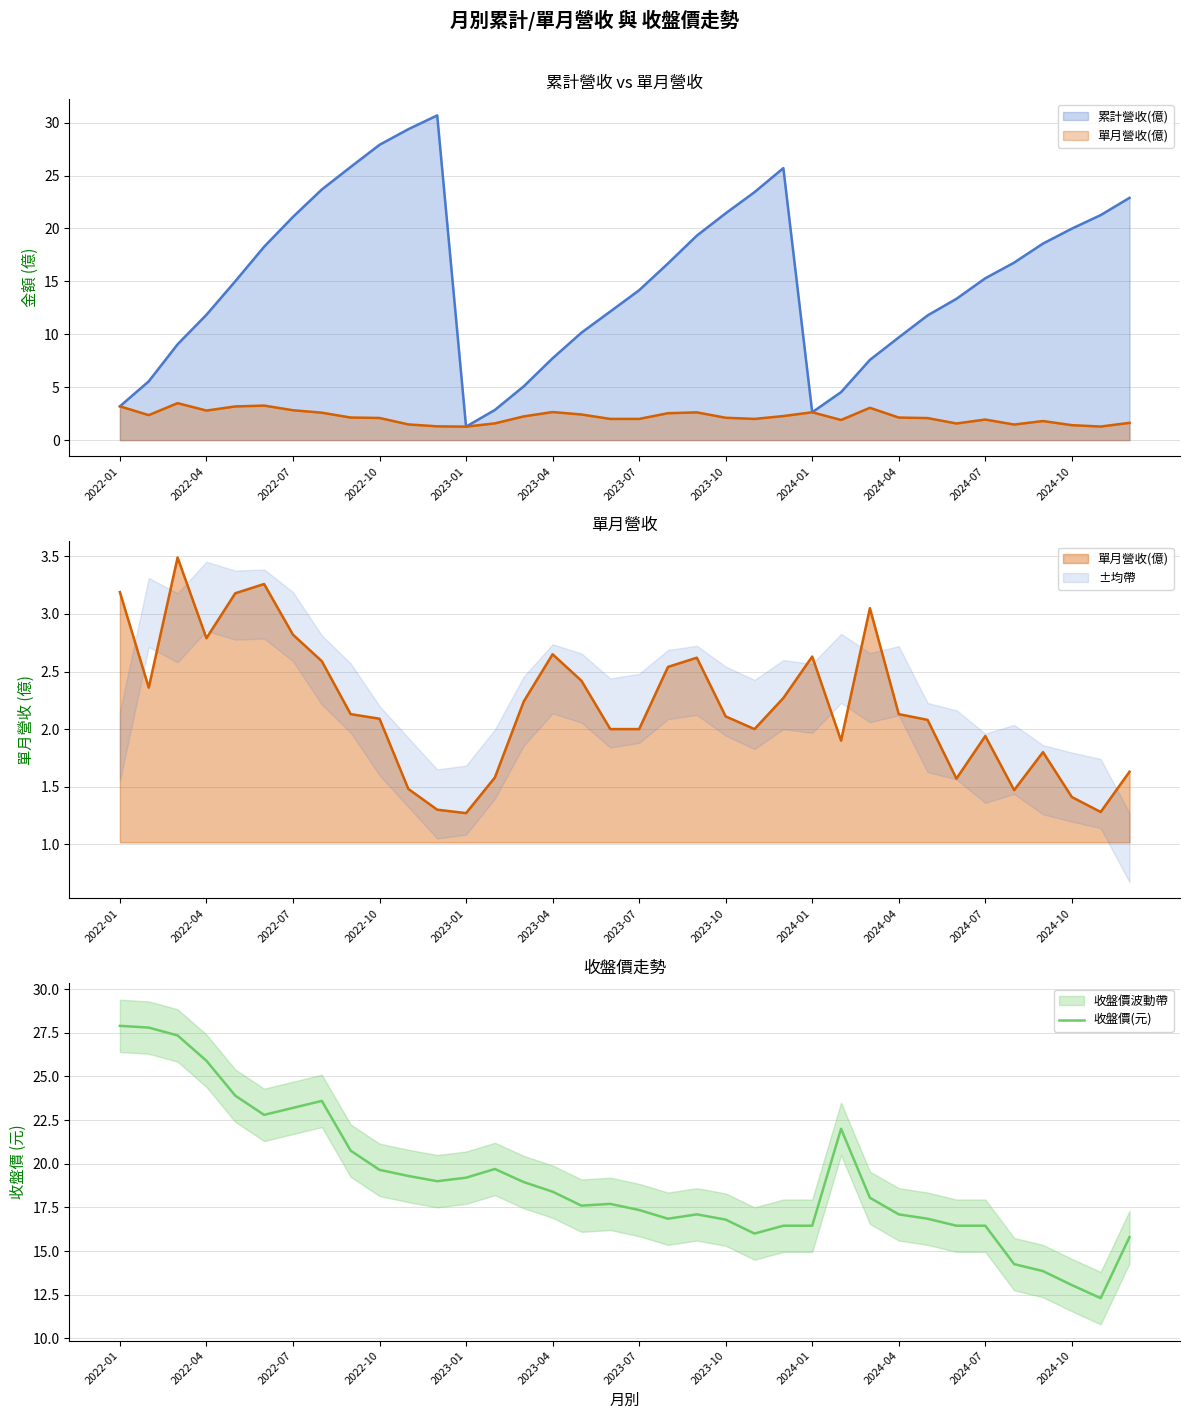

True or false: 收盤價(元) has a value of 6.2 at 2024-10.

False